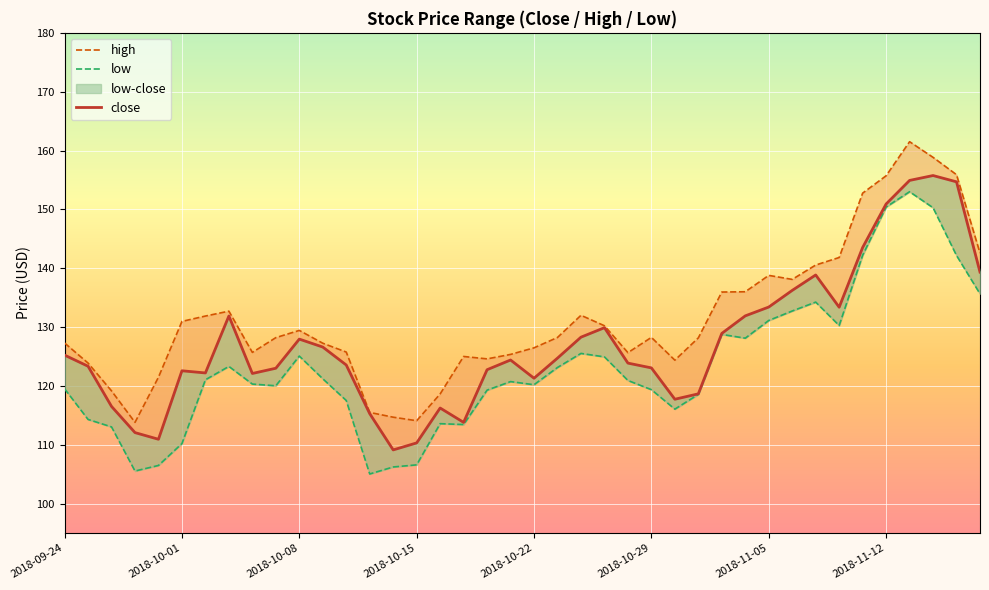

Rank the series by their average value, from lowest to highest.

low, close, high